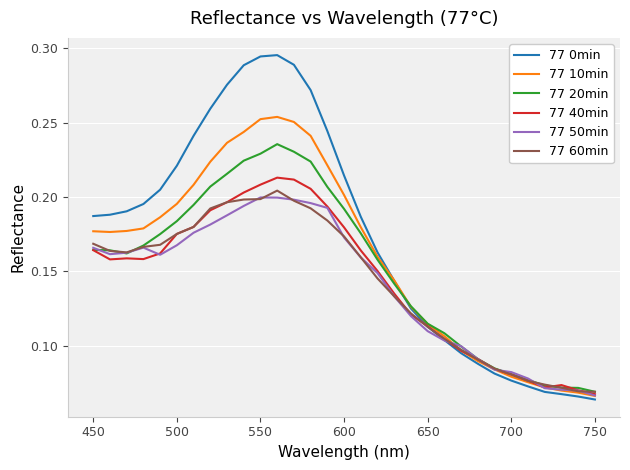

Which series has the largest range (max minus min)?

77 0min